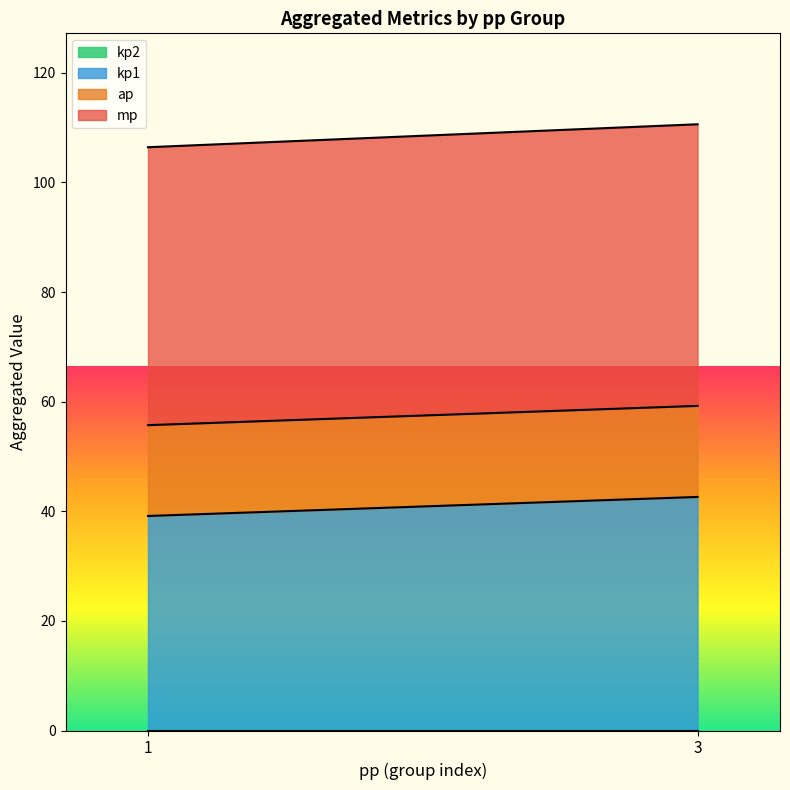

What are all the series names shown in the legend?

ap, mp, kp1, kp2